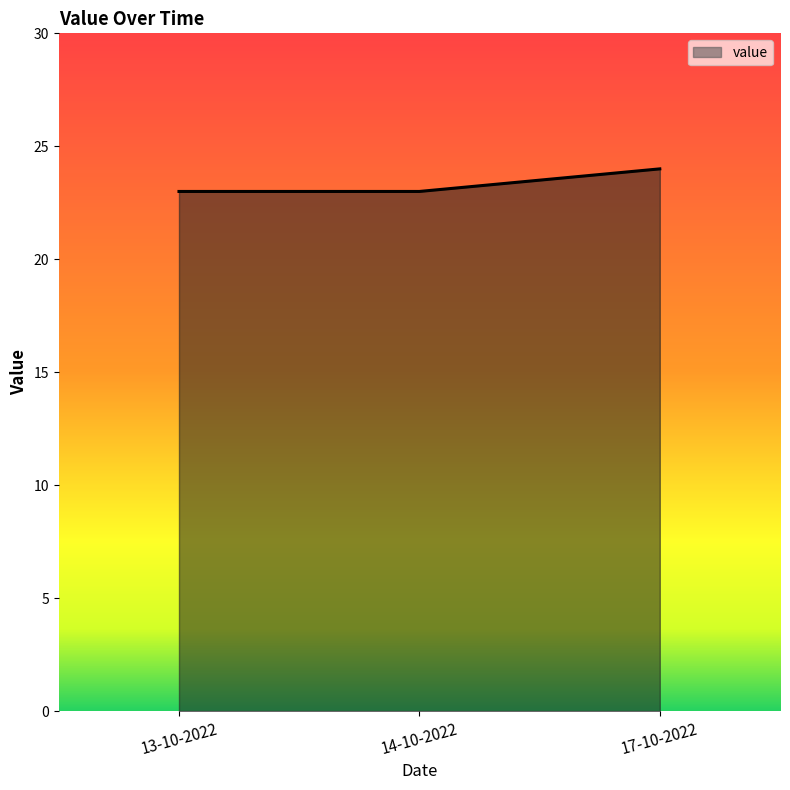

What is the change in value from 14-10-2022 to 17-10-2022?

+1